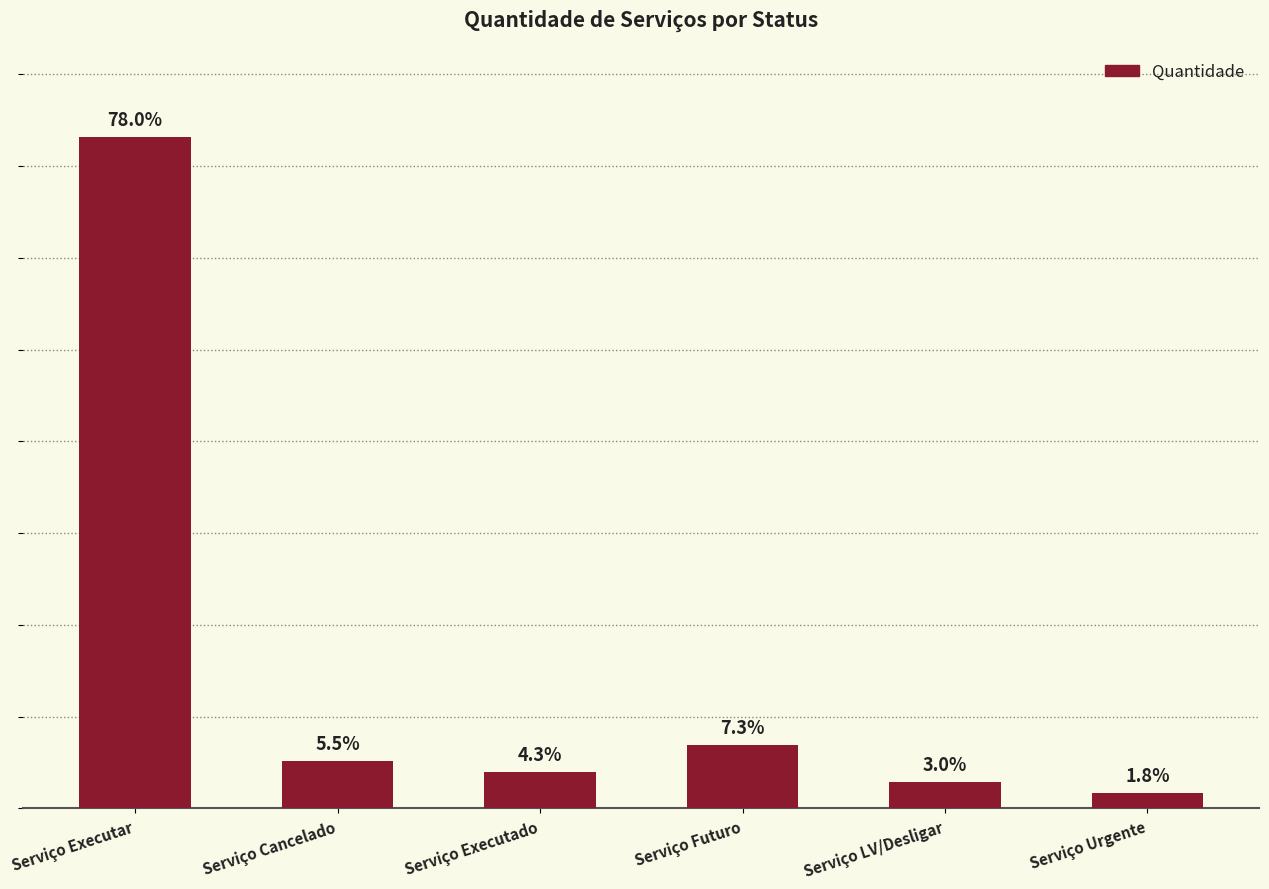

List the labels in order of value, smallest first.

Serviço Urgente, Serviço LV/Desligar, Serviço Executado, Serviço Cancelado, Serviço Futuro, Serviço Executar